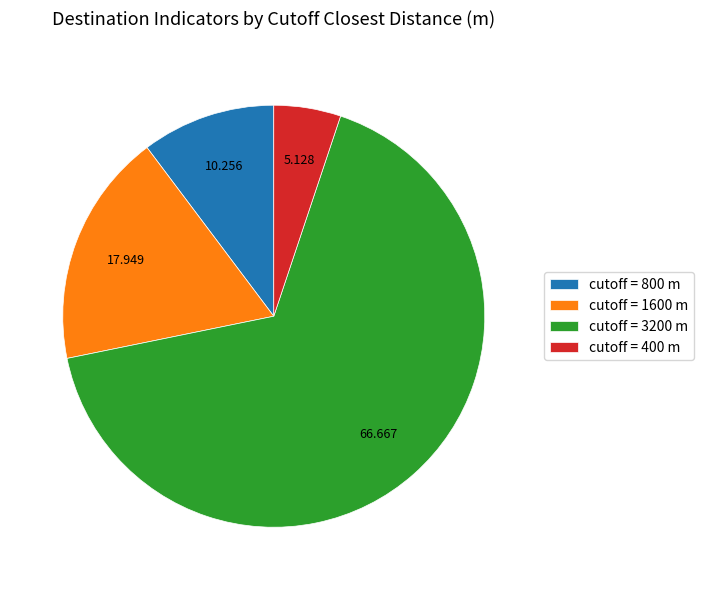

Is there any slice that represents more than half of the pie?

Yes